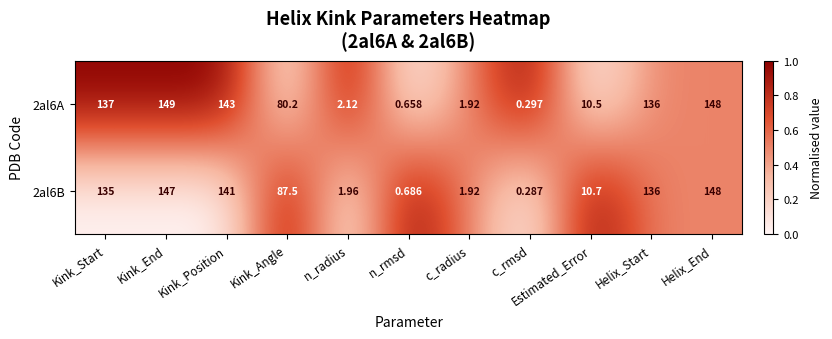

Which series has the largest total across all categories?

2al6B